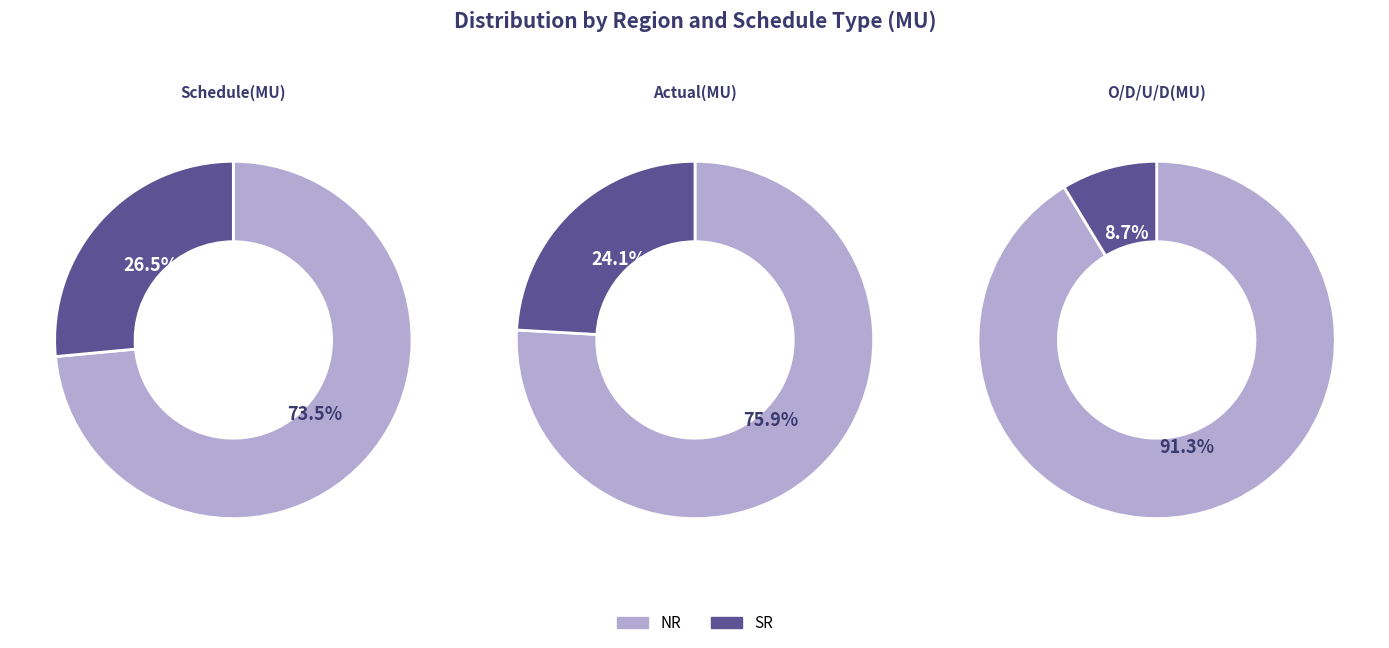

Which slice is the largest?

NR